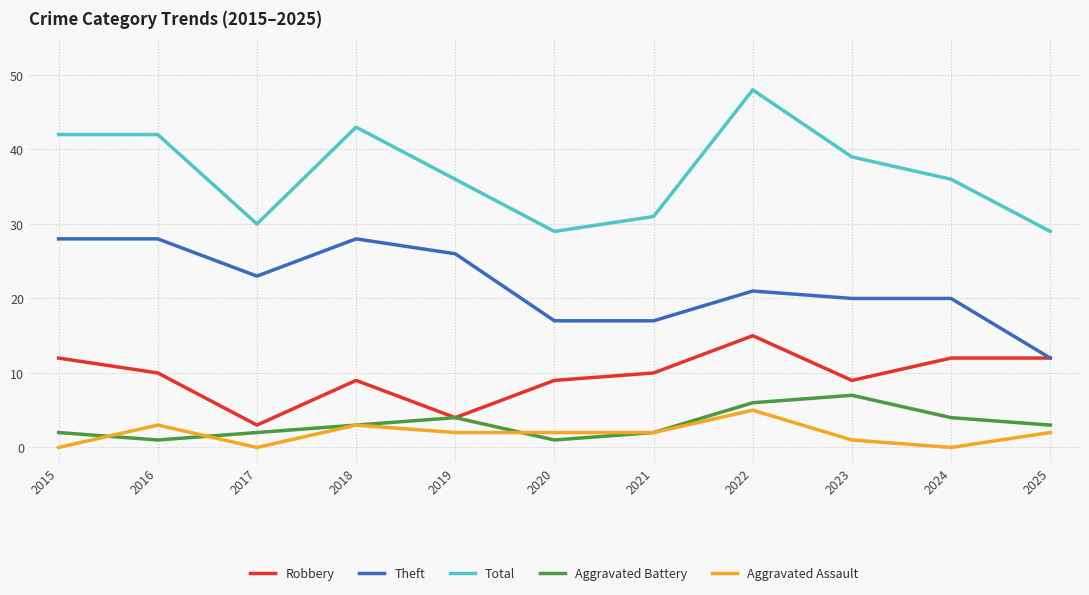

How many lines are shown in the chart?

5